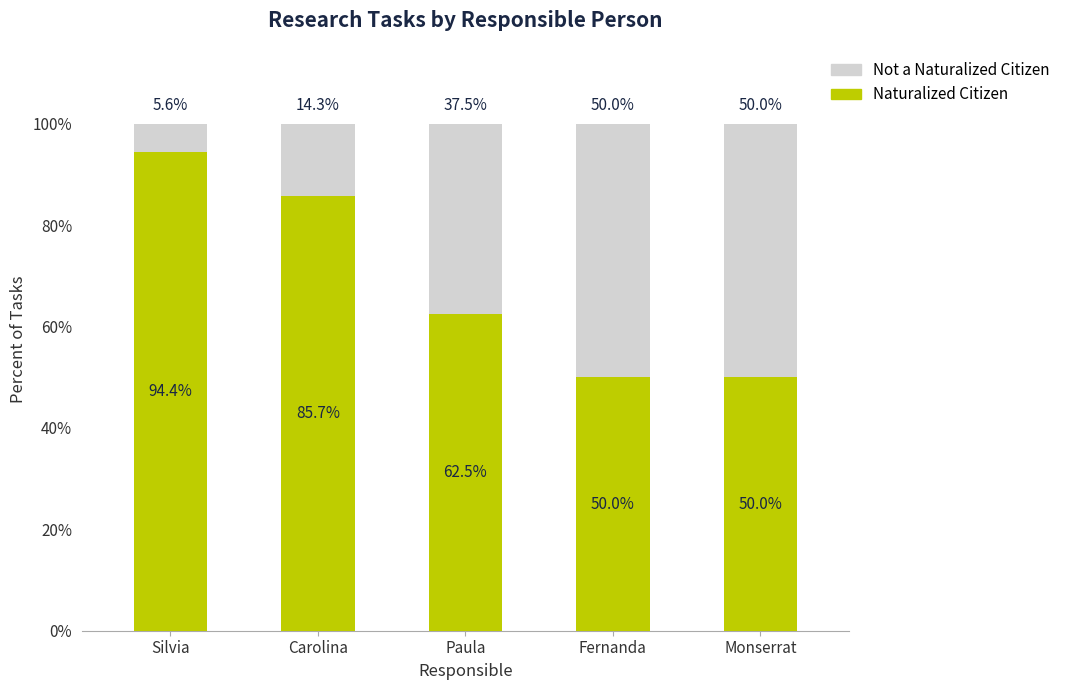

Are the bars grouped side by side (vs. stacked)?

No